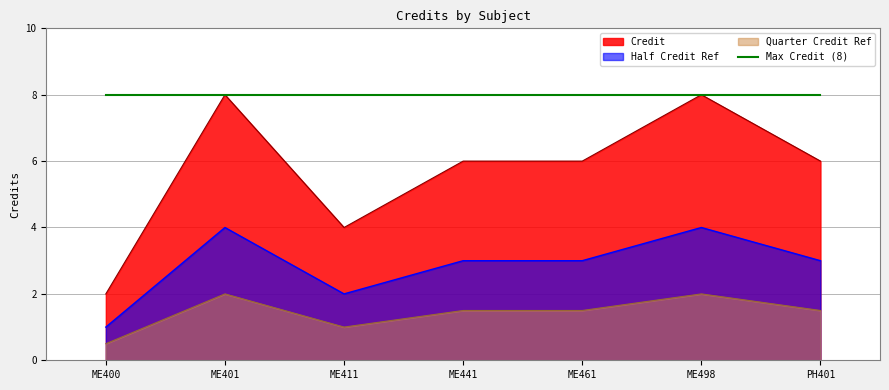

List the series in order of their overall mean, highest first.

Max Credit (8), Credit, Half Credit Ref, Quarter Credit Ref